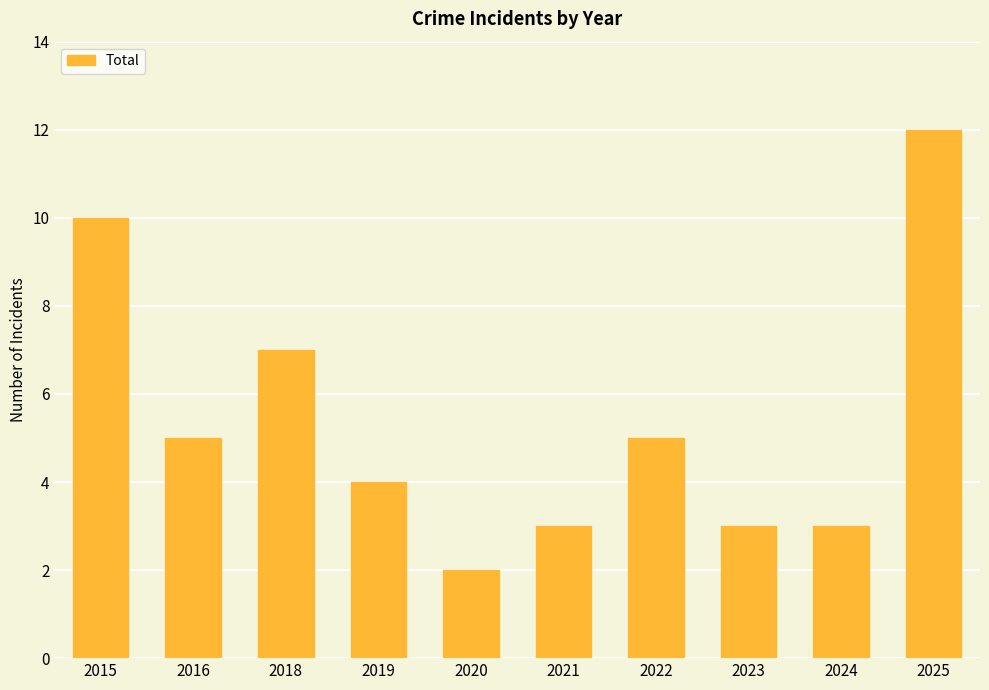

How many bars are there in total?

10